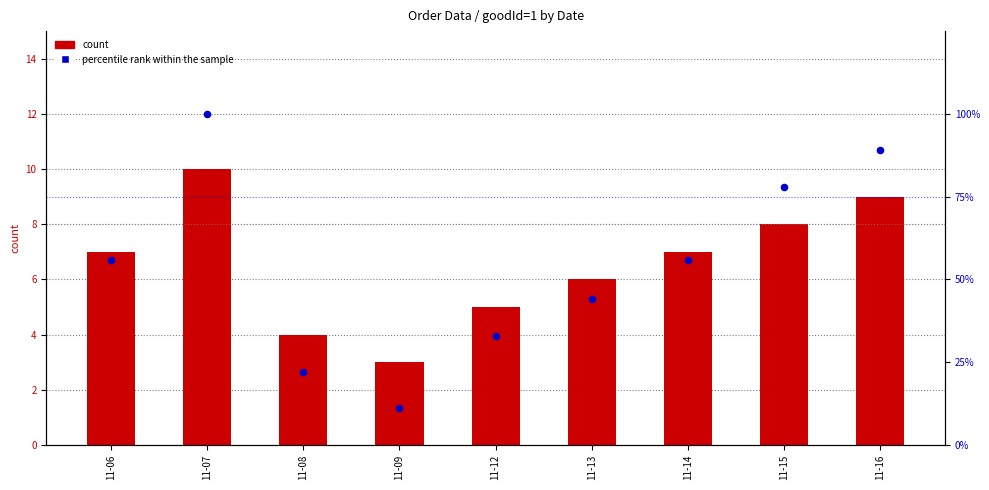

Is the value of count at 11-16 greater than the value of percentile rank within the sample at 11-08?

No